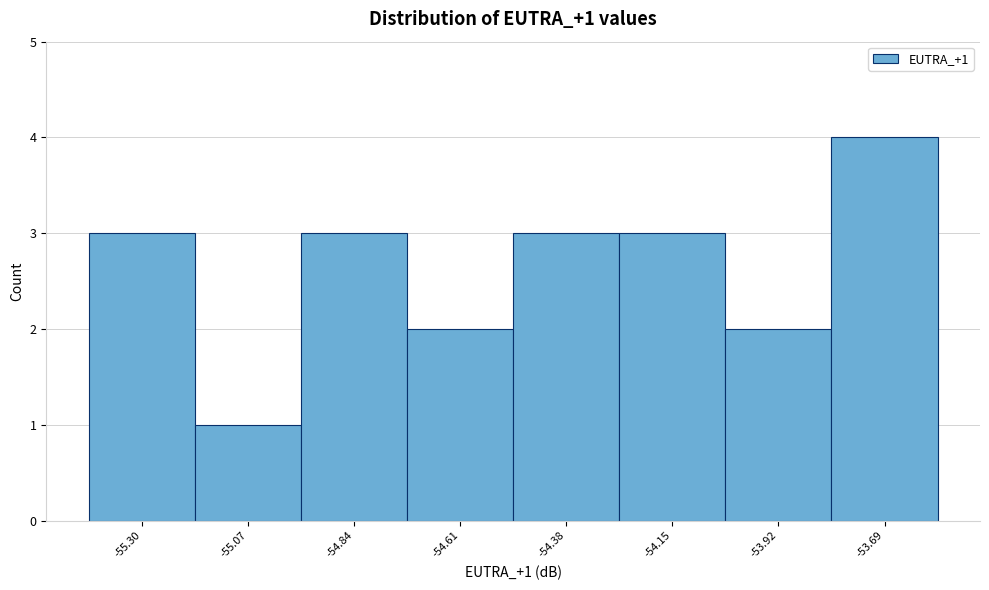

Reading right to left, what are all the values shown in this chart?

4	2	3	3	2	3	1	3